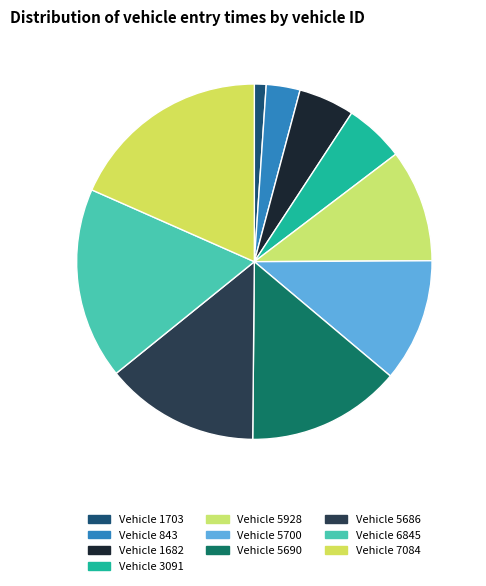

Count the number of slices in the pie.

10